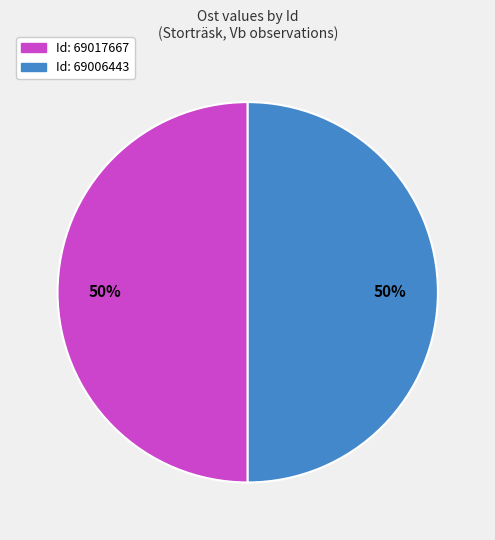

To the nearest percent, what is the average slice percentage?

50%